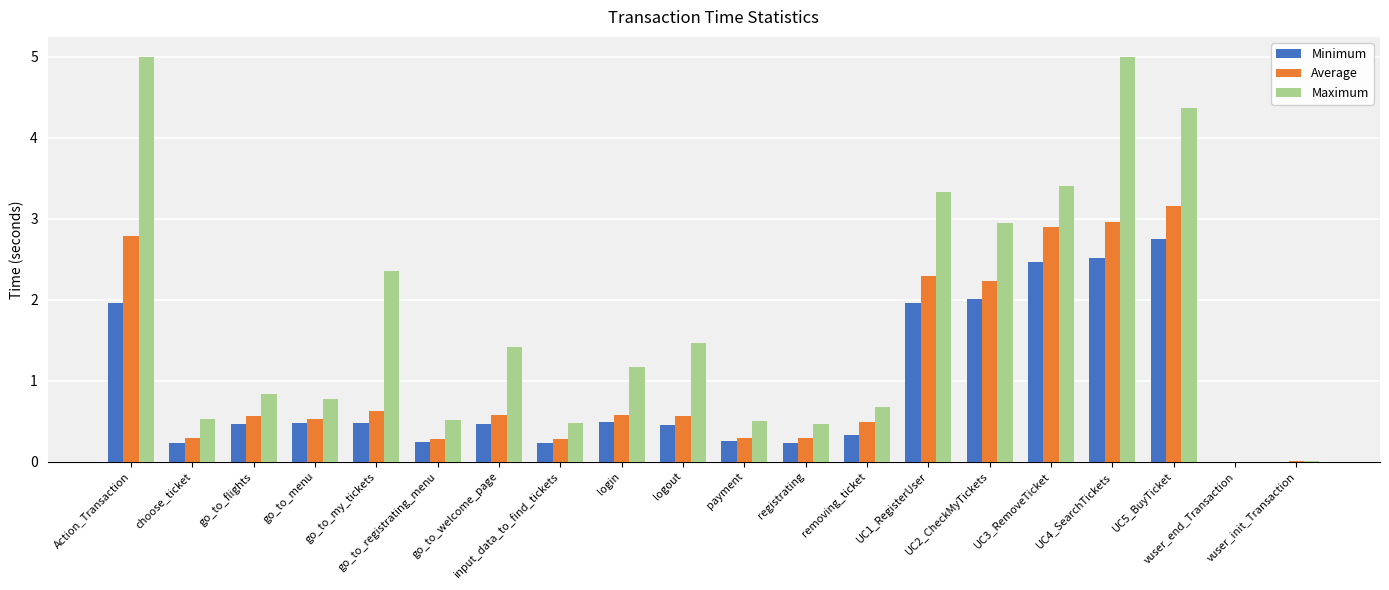

What is the greatest value displayed?

5.0